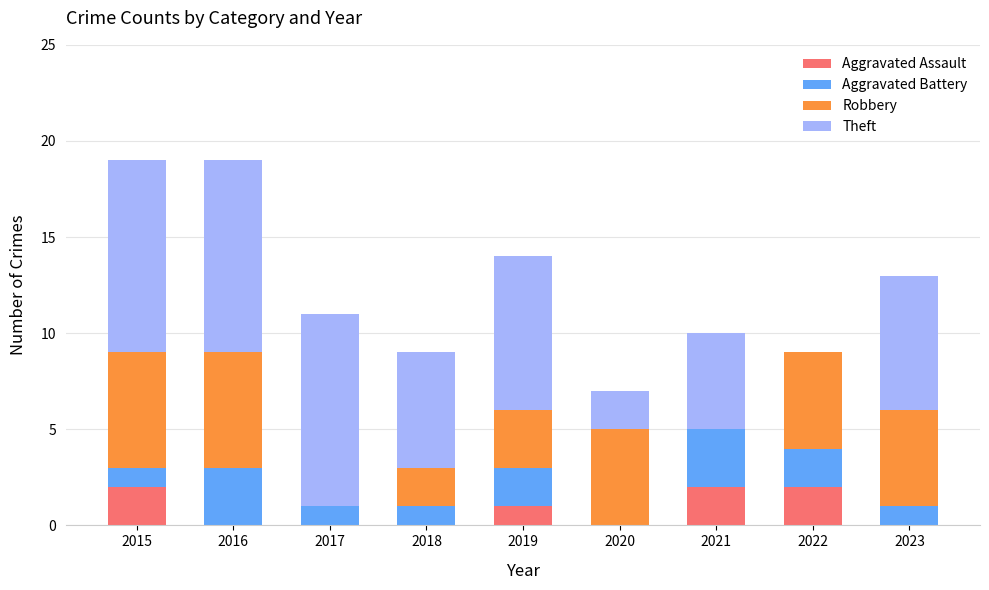

The Aggravated Assault series shows 2 at 2022. True or false?

True